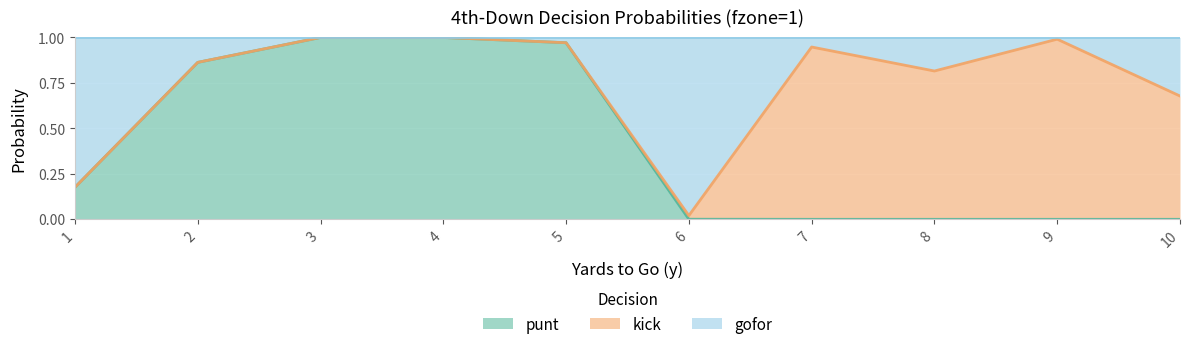

Does the chart display data point markers on the line(s)?

No